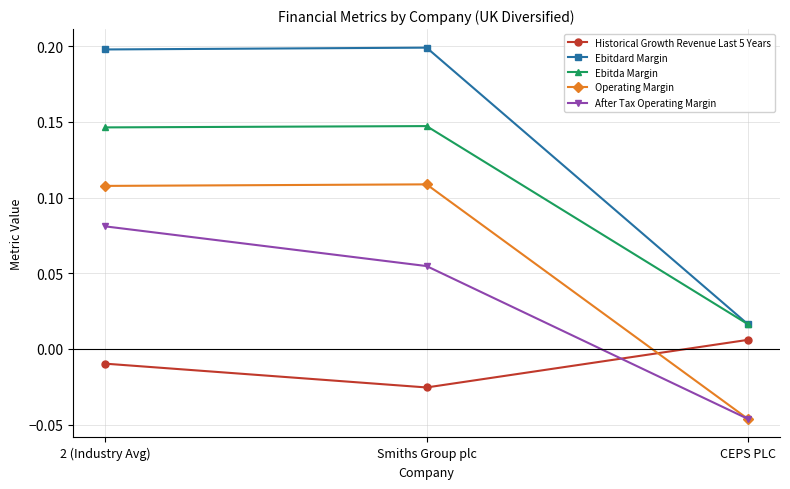

At which label does After Tax Operating Margin reach its minimum?

CEPS PLC